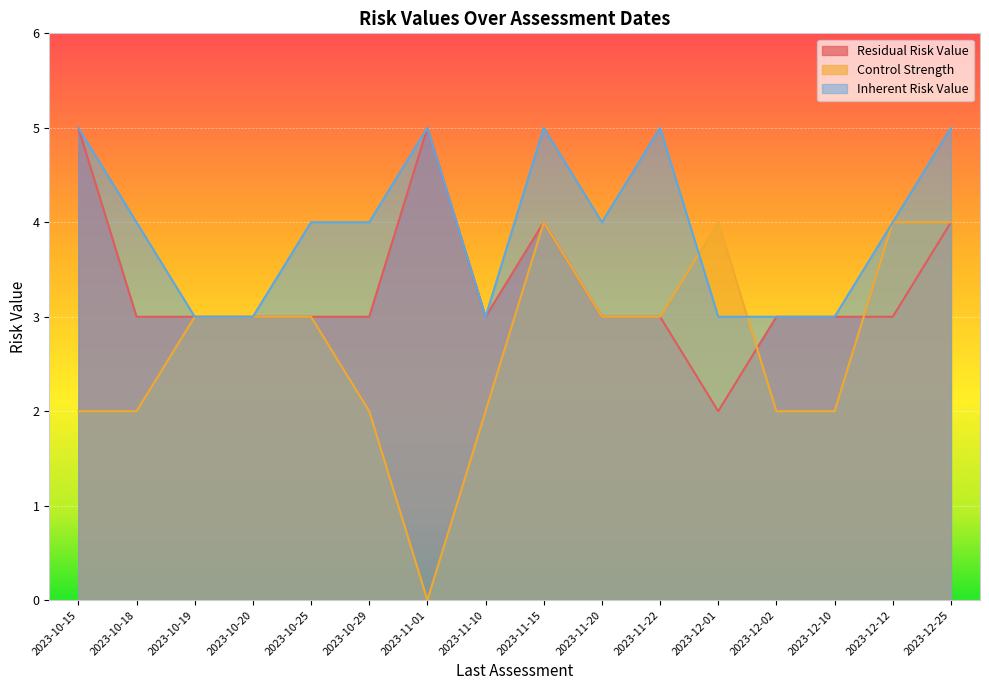

What are all the series names shown in the legend?

Residual Risk Value, Control Strength, Inherent Risk Value